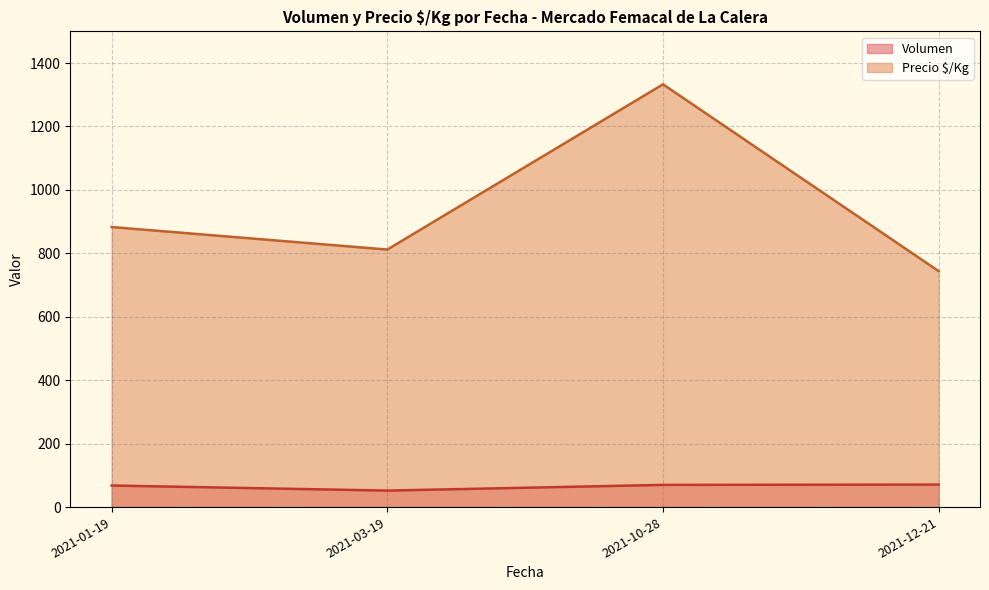

List the series in order of their peak value, lowest first.

Volumen, Precio $/Kg